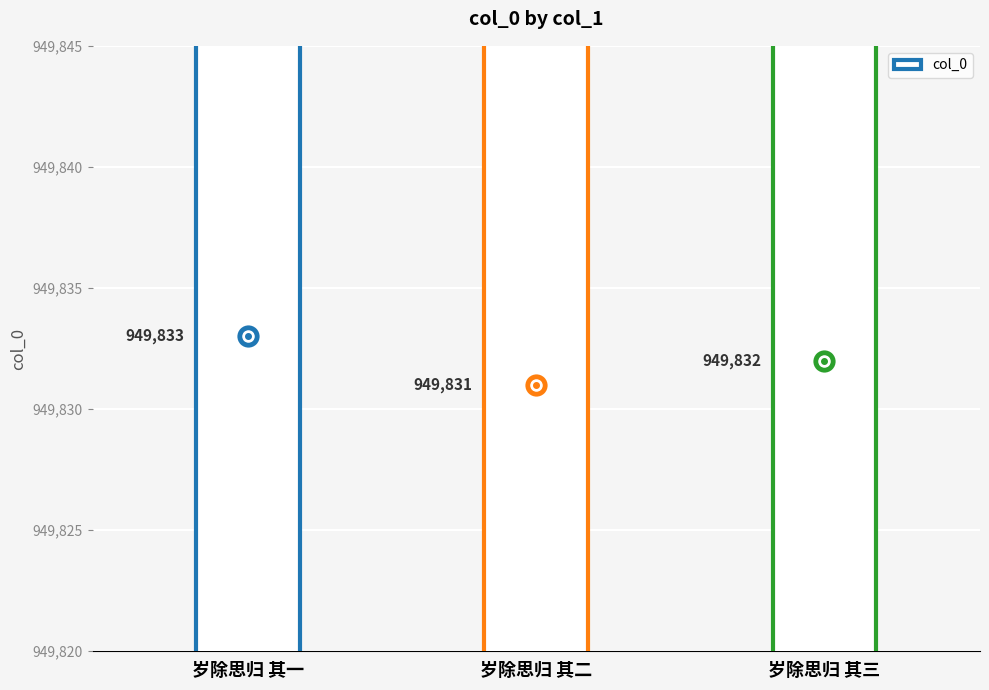

List the labels in order of value, largest first.

岁除思归 其一, 岁除思归 其三, 岁除思归 其二